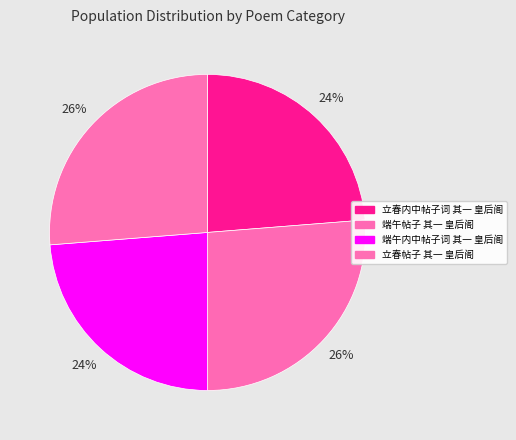

To the nearest percent, what portion does 端午内中帖子词 其一 皇后阁 represent?

24%